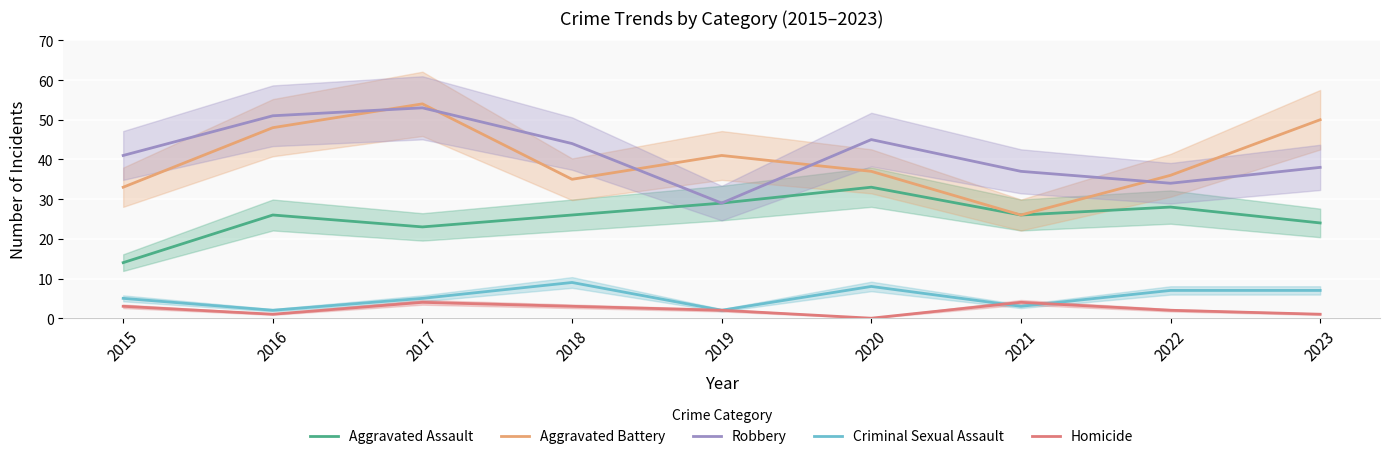

List the series in order of their peak value, lowest first.

Homicide, Criminal Sexual Assault, Aggravated Assault, Robbery, Aggravated Battery